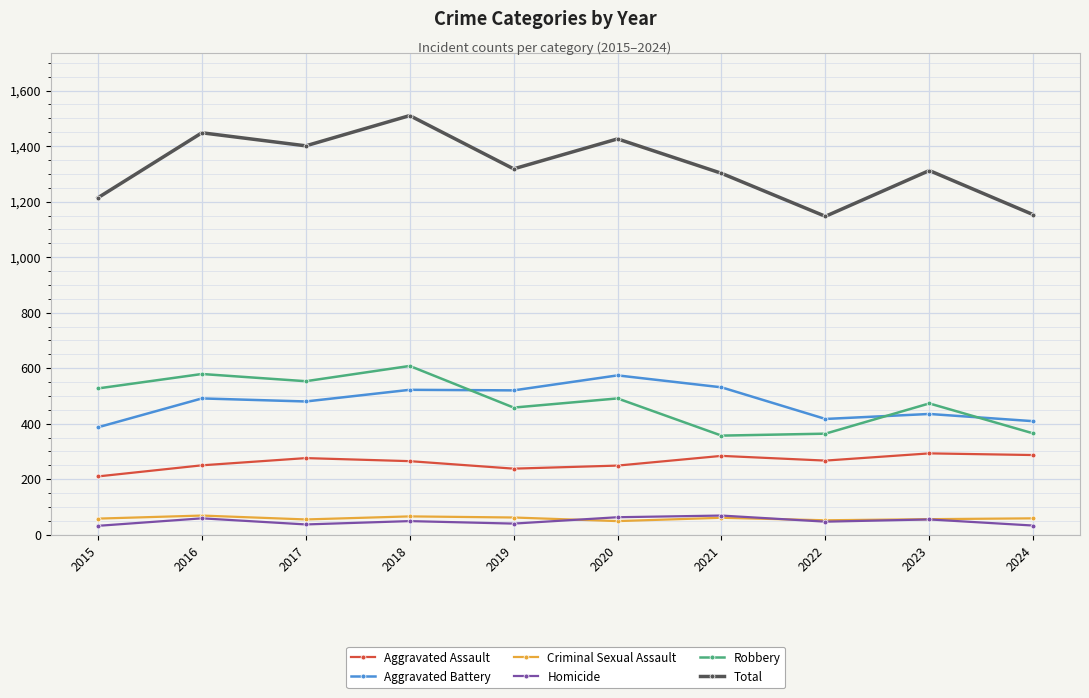

How many data points in Total are less than 1318?

5